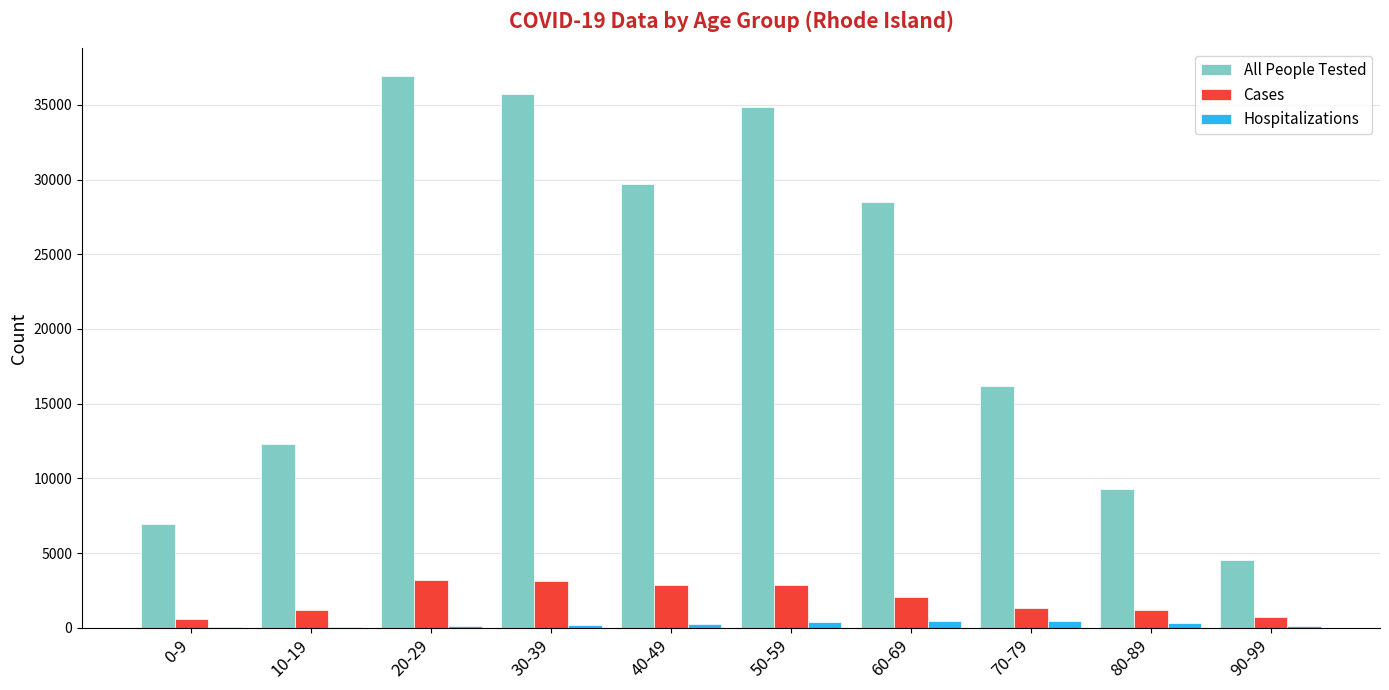

What is the sum of all Hospitalizations values?

2302